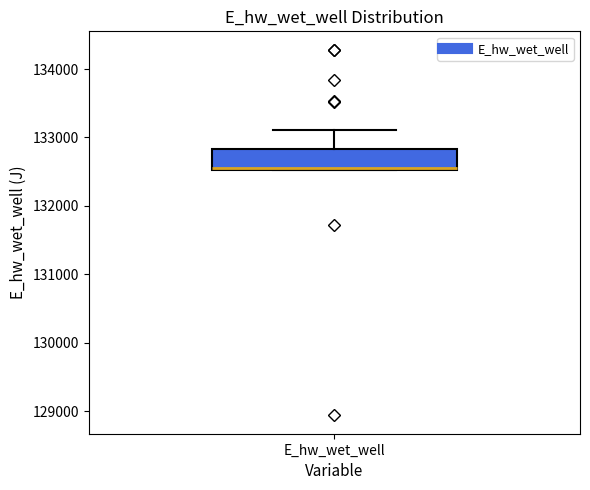

Transcribe this box plot: give where the median line is, the range the box spans, and where the two whiskers end, as read against the y-axis. The values are not printed on the chart, so give them approximately, as read against the axis.

median 132600 (drawn on the box's lower edge), box 132500 to 132800, whiskers 132500 to 133100